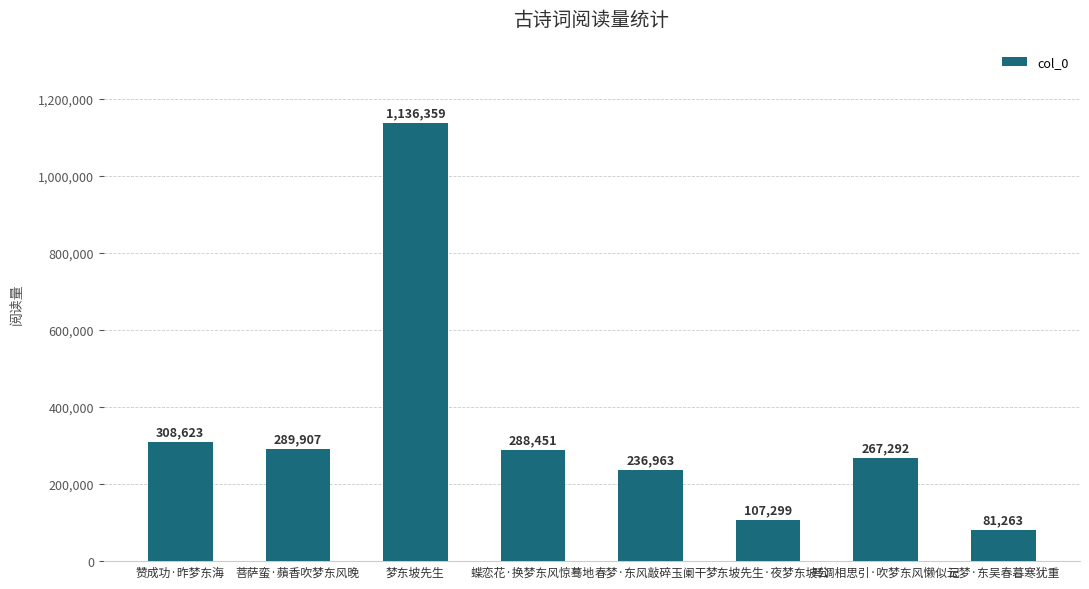

Read the value at 蝶恋花·换梦东风惊蓦地, to the nearest 10.

288450